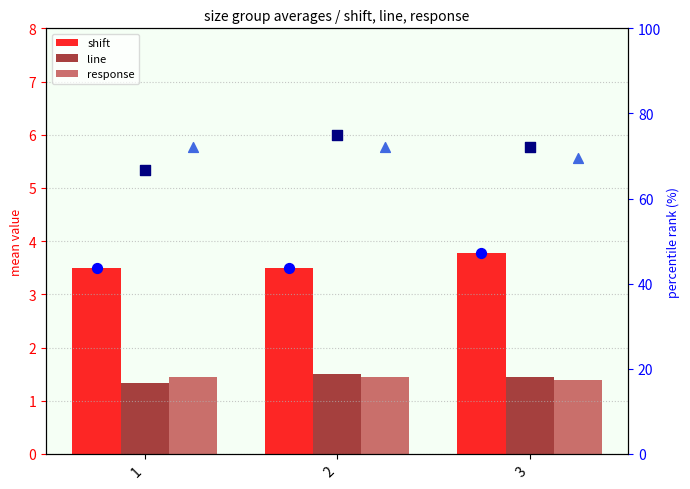

Which series reaches the maximum Y coordinate?

line %